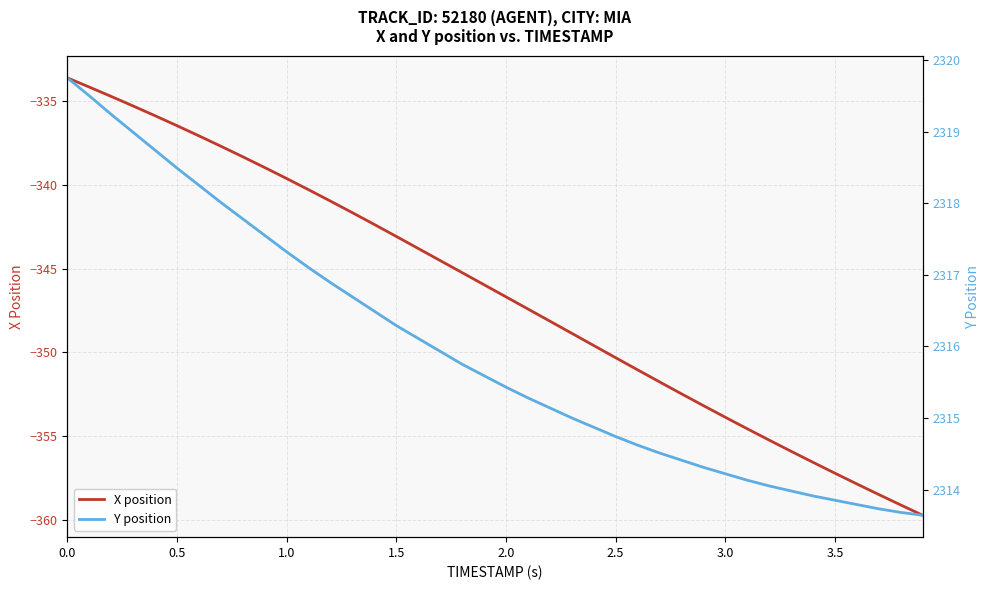

What are all the series names shown in the legend?

X position, Y position